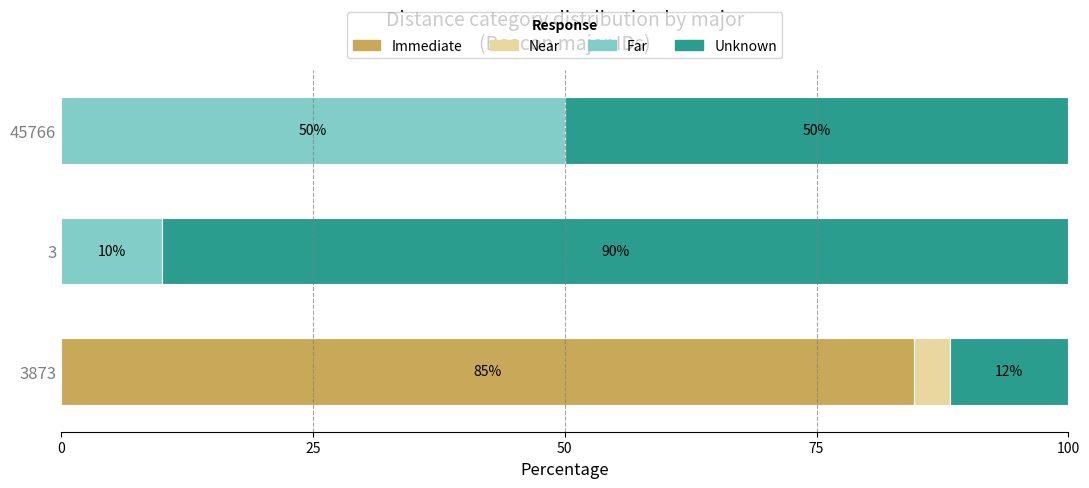

What is the sum of all Immediate values?

84.7